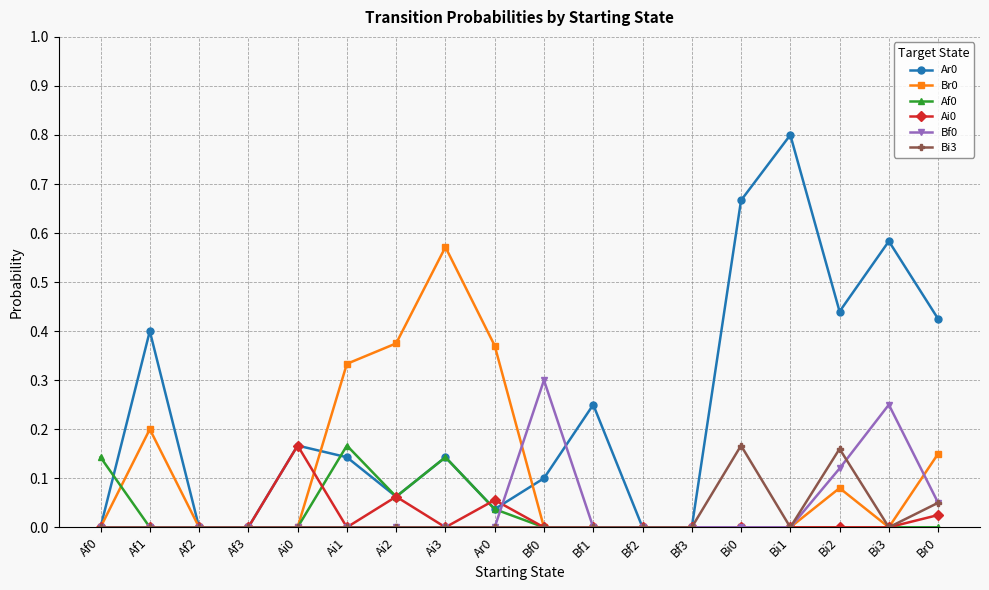

The Br0 series shows 0.0 at Bf2. True or false?

True